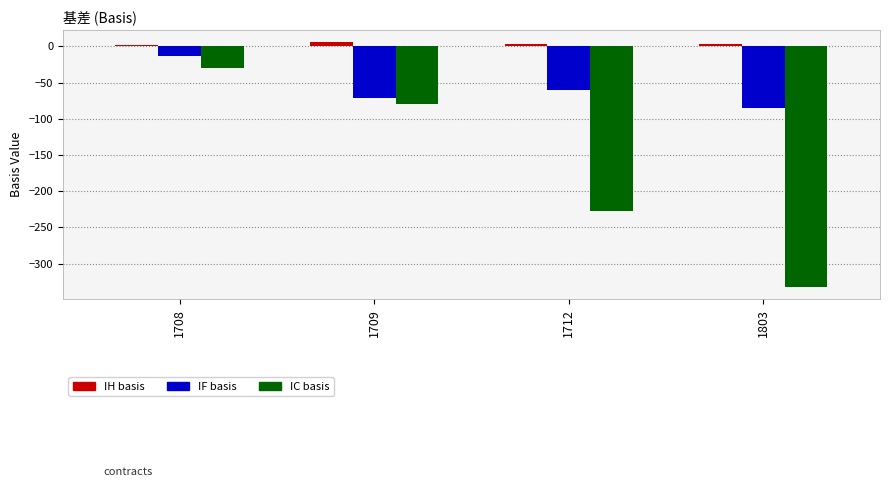

What is the minimum value shown in the chart?

-332.5